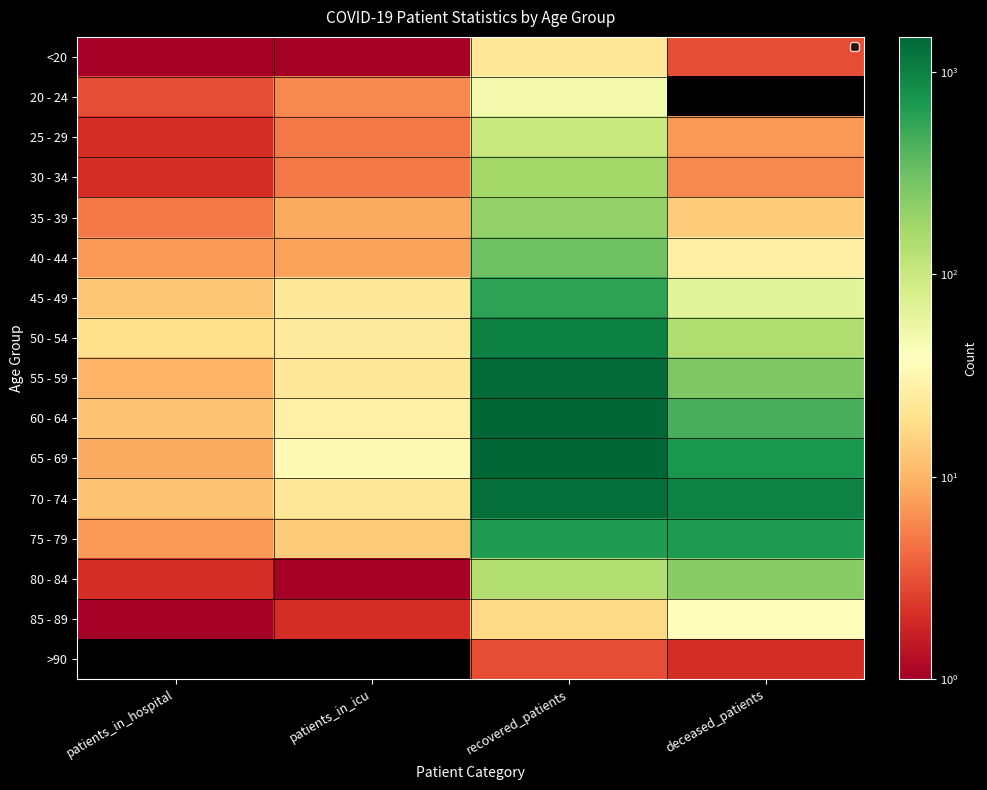

What is the difference between the highest and lowest values at recovered_patients?

1490